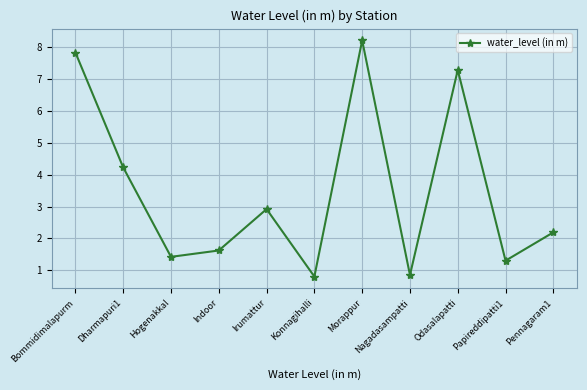

At which category does the data reach its first local peak?

Irumattur